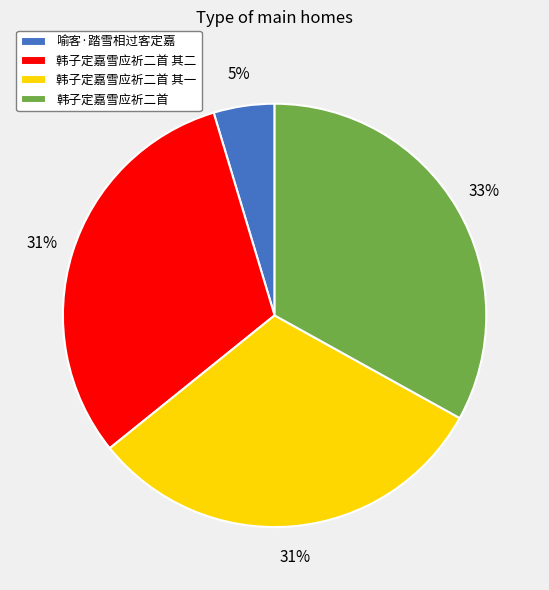

To the nearest percent, what portion does 韩子定嘉雪应祈二首 represent?

33%